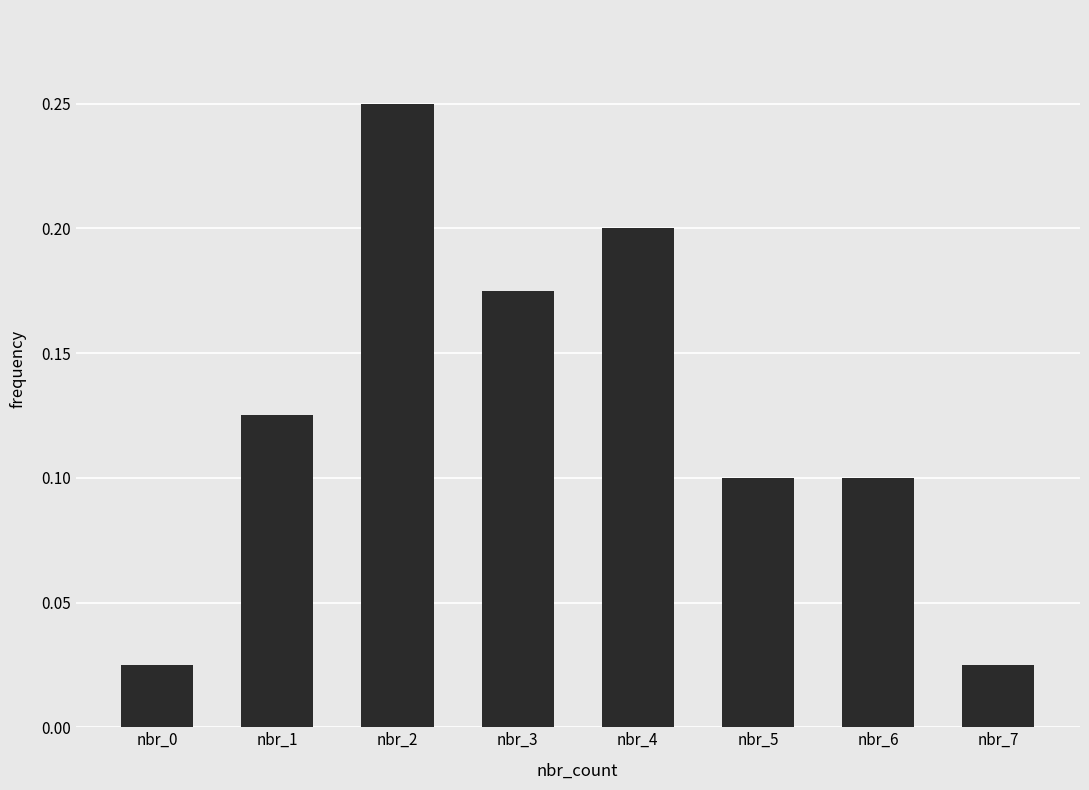

Count the number of categories in the chart.

8